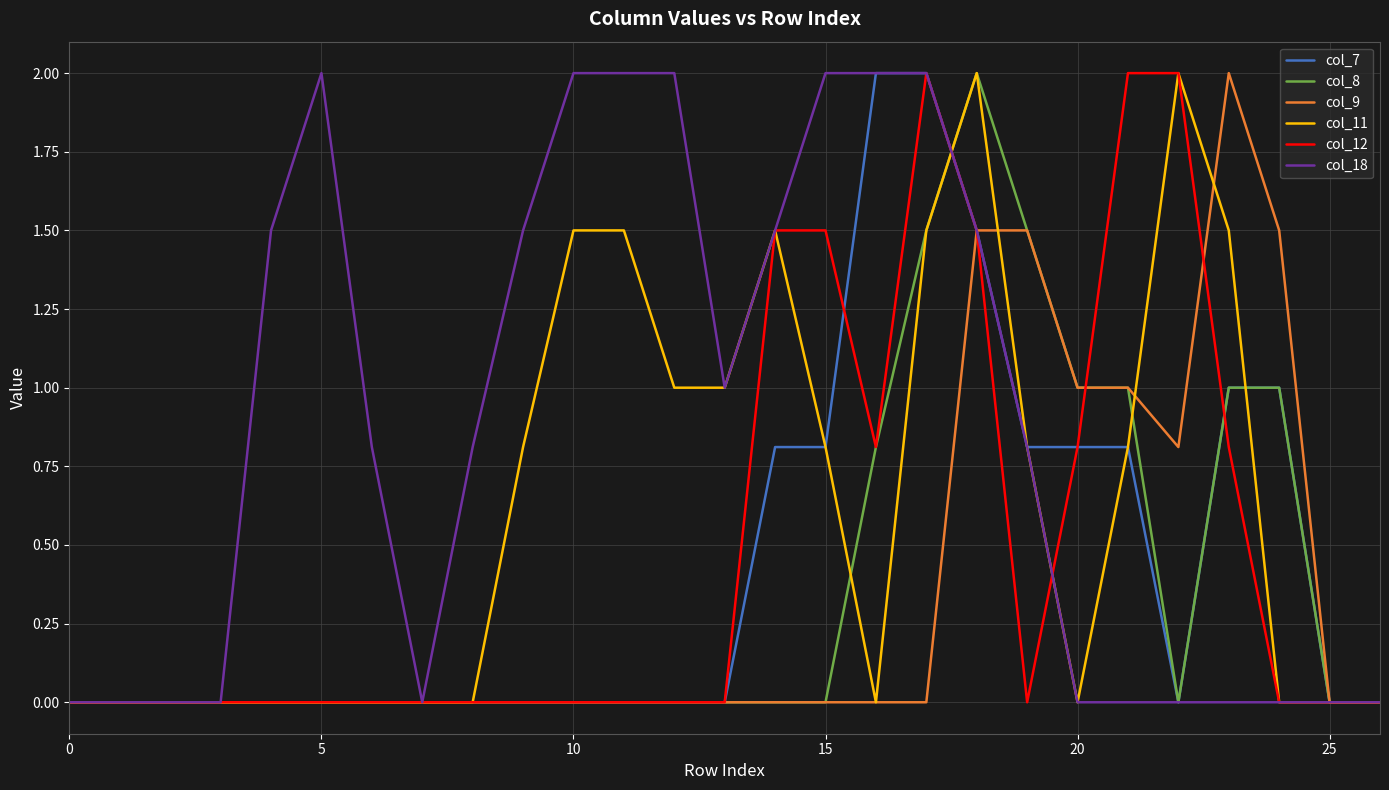

What is the difference between the maximum and minimum values in the col_11 series?

2.0